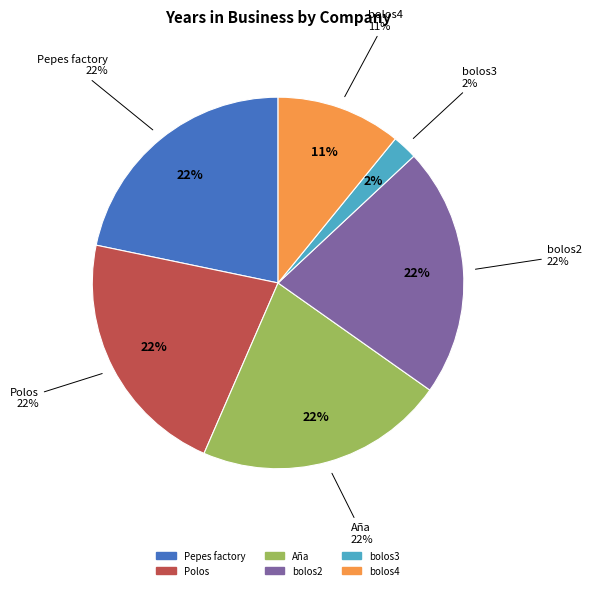

Do bolos3 and bolos2 together represent more than half of the pie?

No